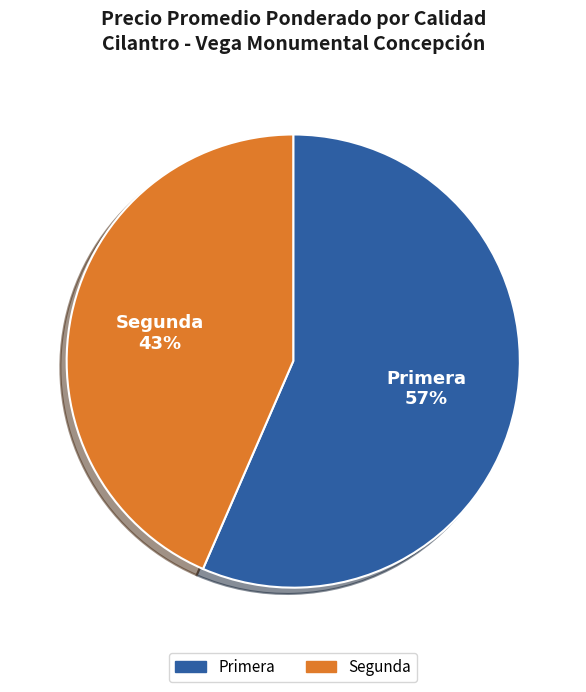

To the nearest percent, what is the combined percentage of Segunda and Primera?

100%